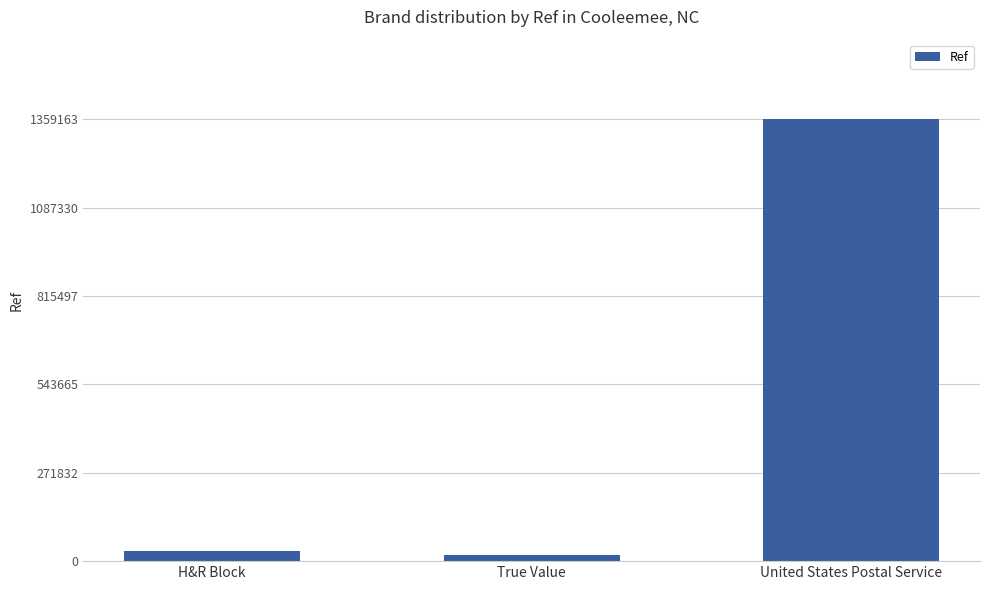

What is the average value?

470647